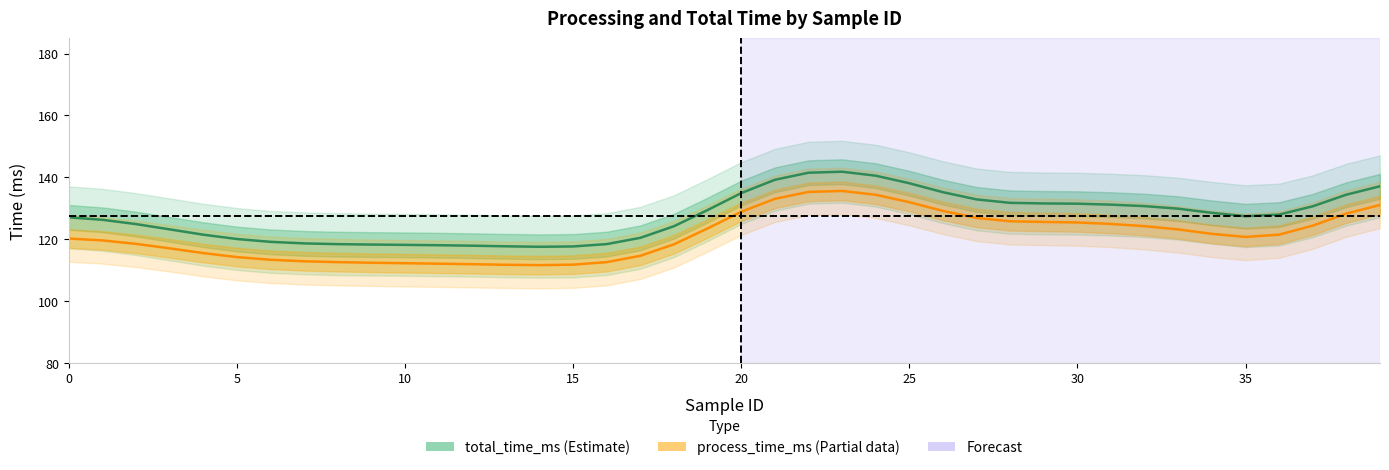

Between 17 and 20, which series saw the biggest shift?

total_time_ms